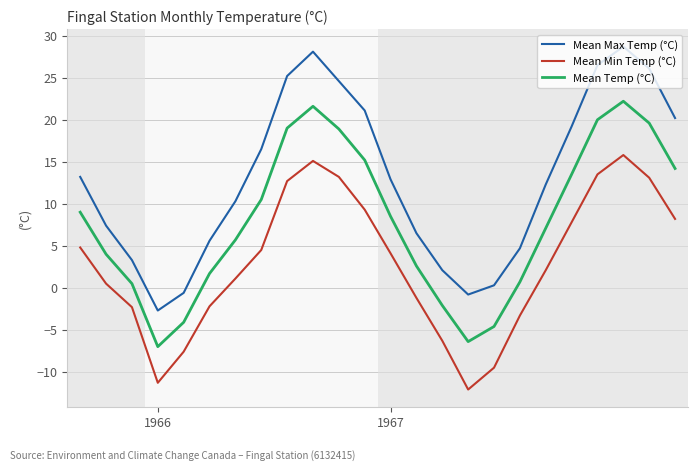

True or false: Mean Temp (°C) and Mean Min Temp (°C) intersect in this chart.

False